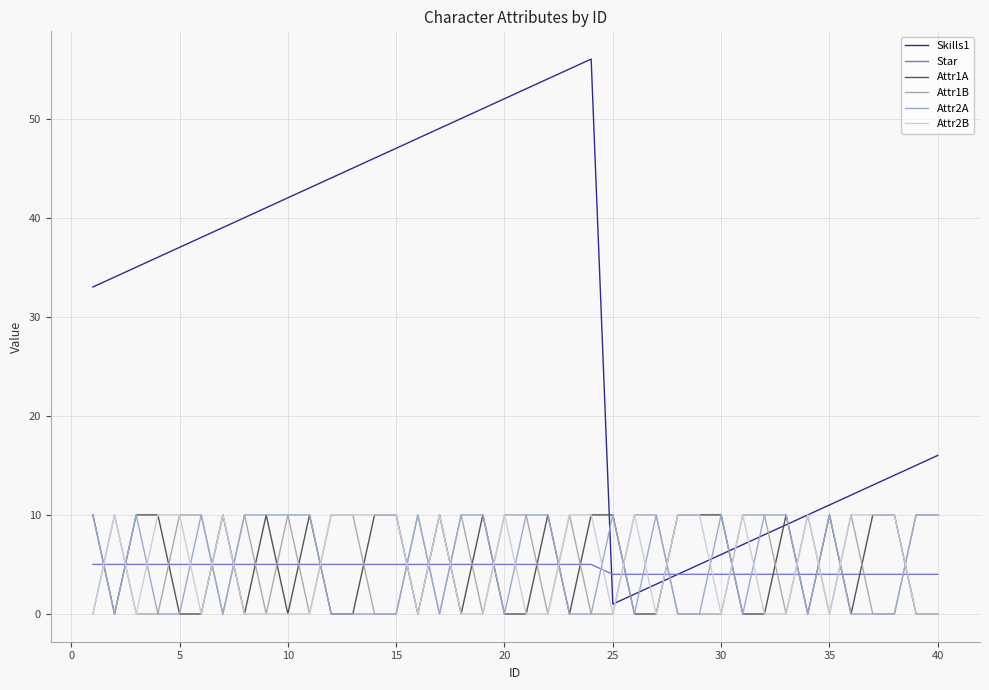

How many lines are shown in the chart?

6